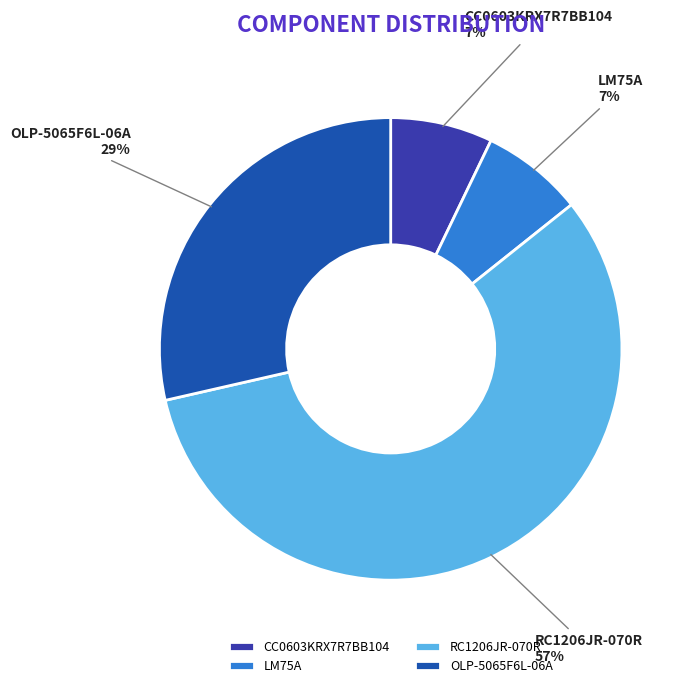

Is it true that OLP-5065F6L-06A is 29% of the pie?

True